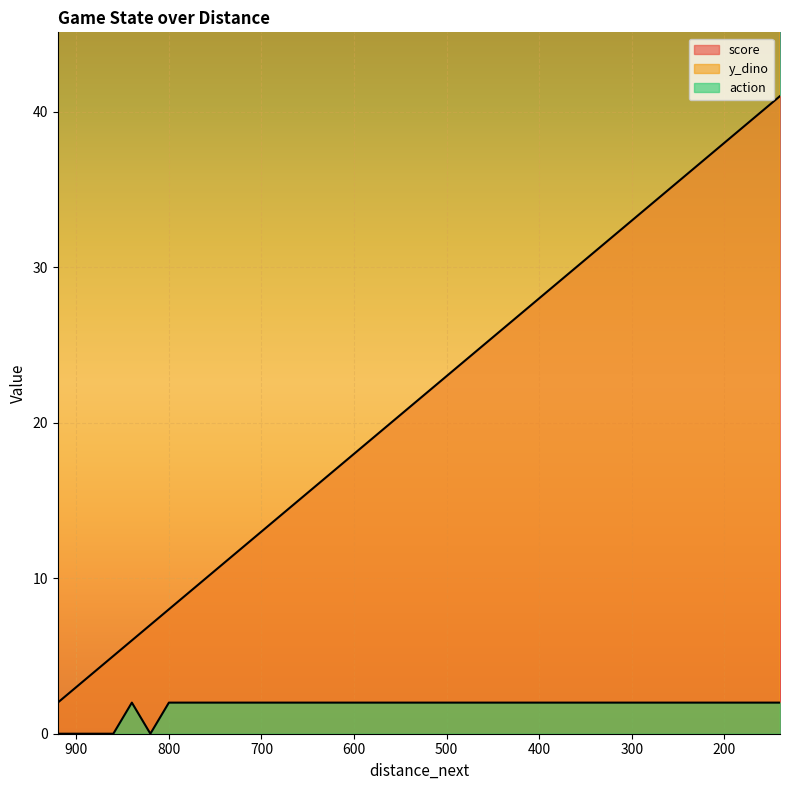

Which series has the widest spread of values?

score